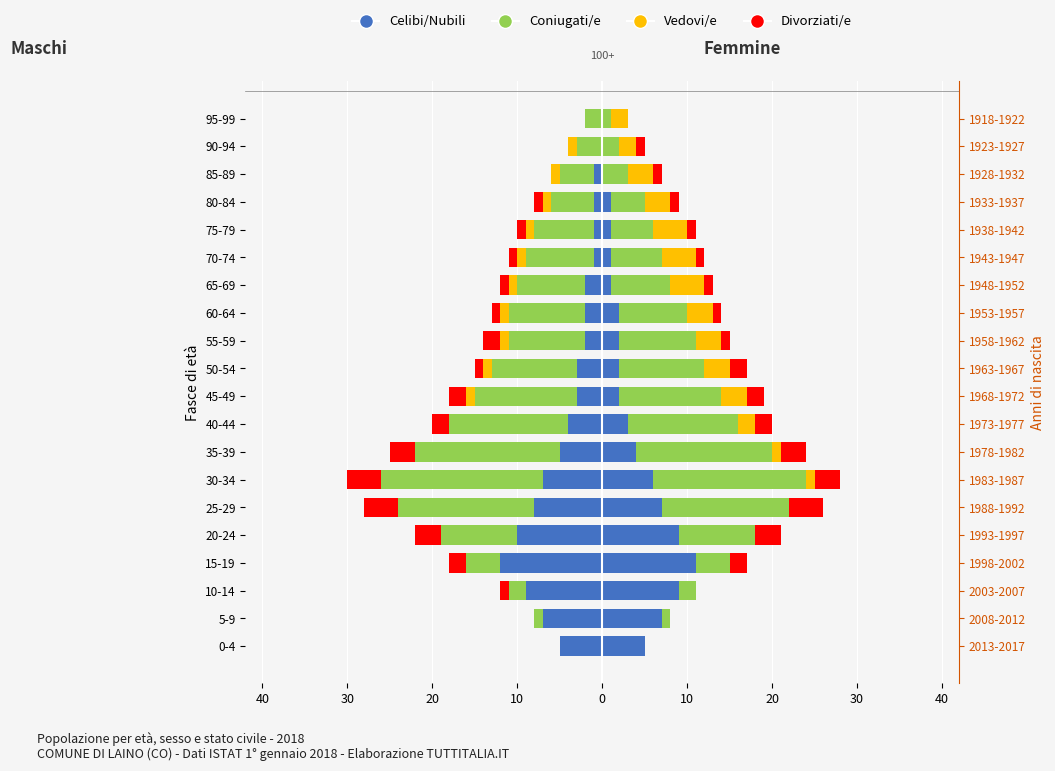

What is the minimum value for Vedovi/e?

-1